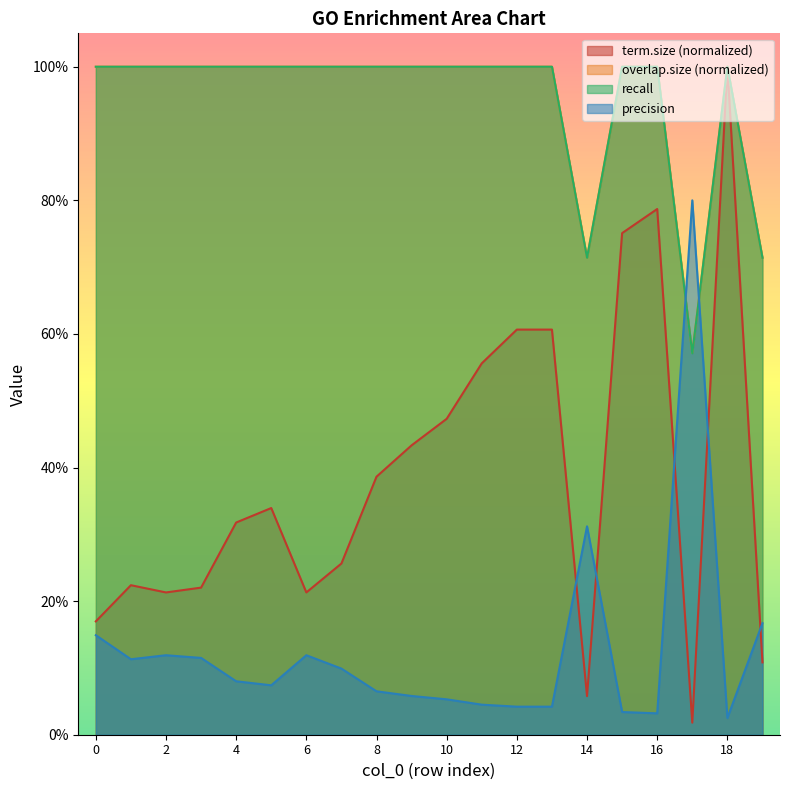

List the series in order of their peak value, highest first.

term.size, overlap.size, recall, precision